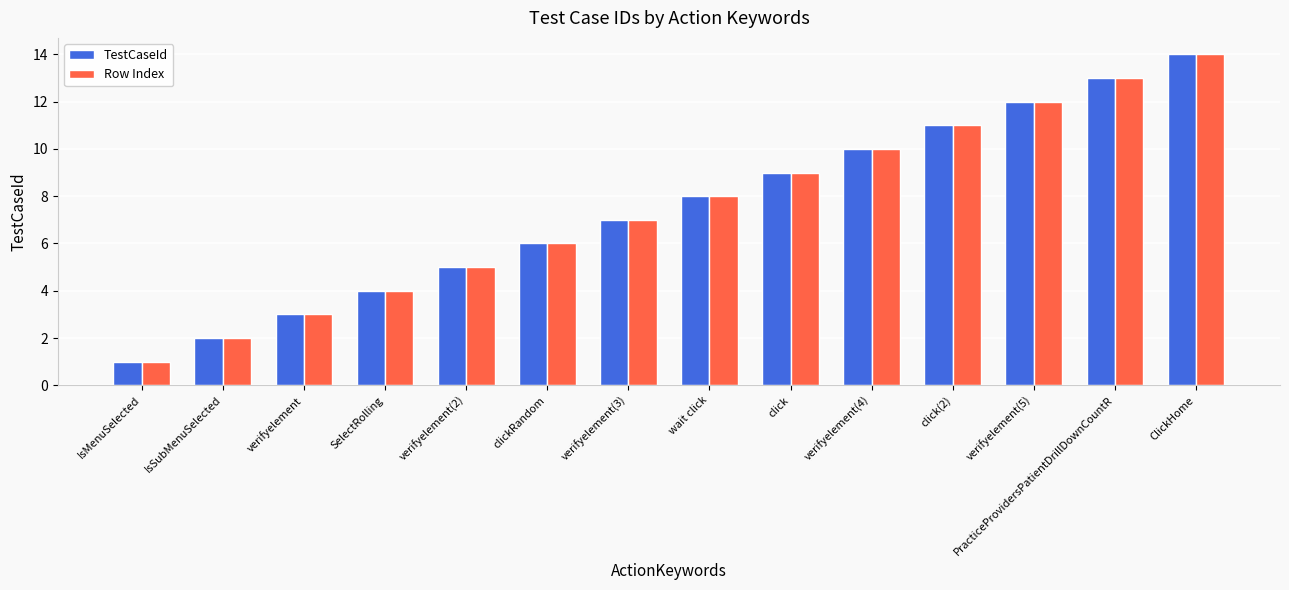

Is it true that Row Index equals 14 at click?

False